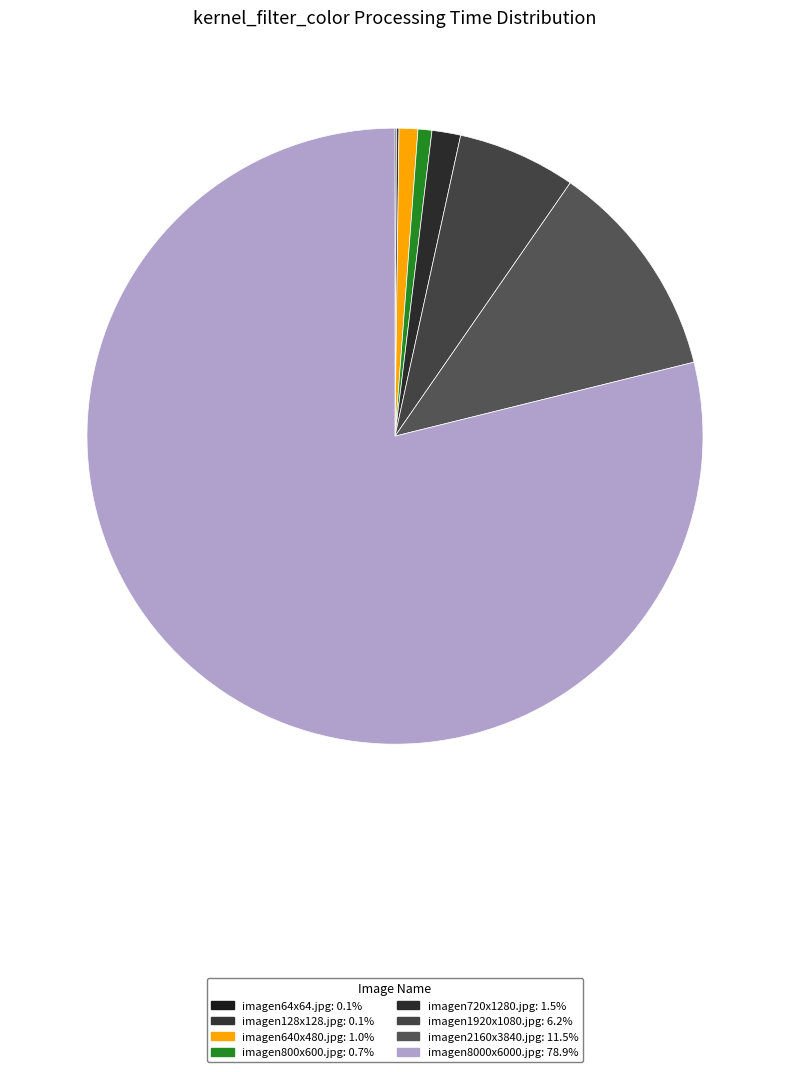

Rank the categories by value from lowest to highest.

imagen64x64.jpg, imagen128x128.jpg, imagen800x600.jpg, imagen640x480.jpg, imagen720x1280.jpg, imagen1920x1080.jpg, imagen2160x3840.jpg, imagen8000x6000.jpg